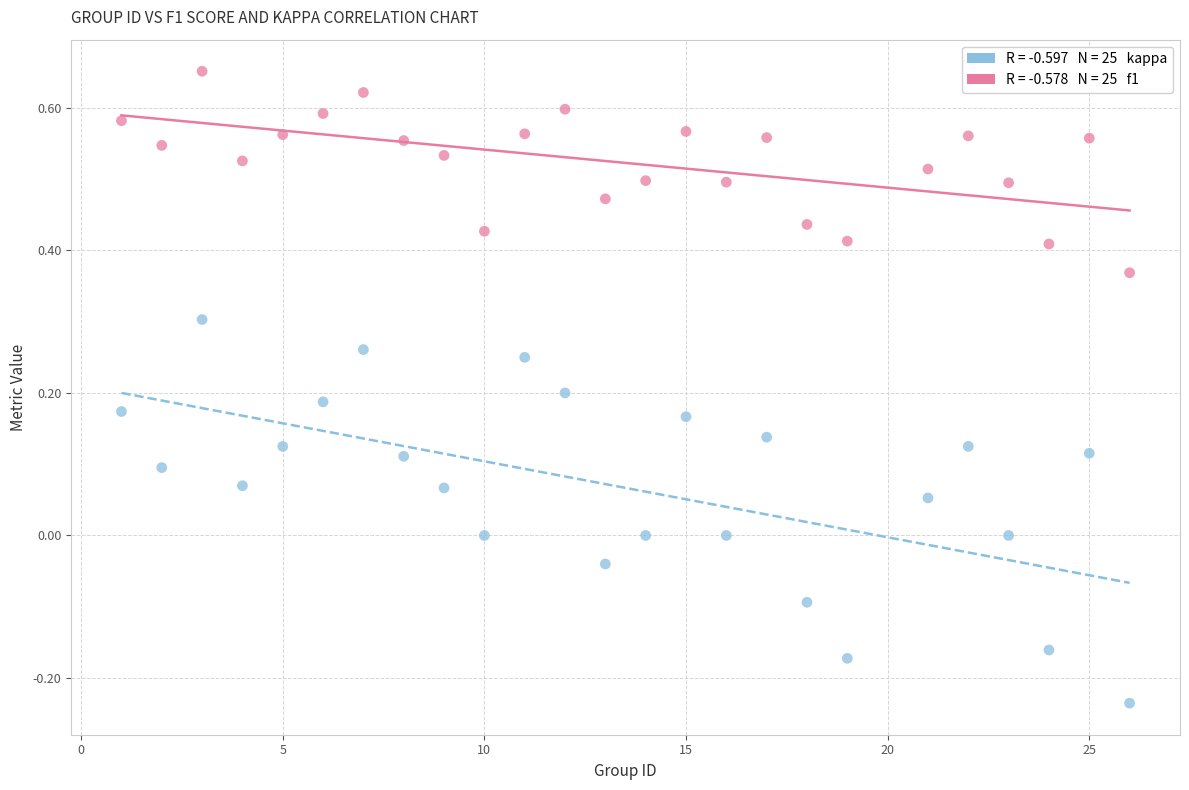

Across all data points, what is the range of Y values (max minus min)?

0.9